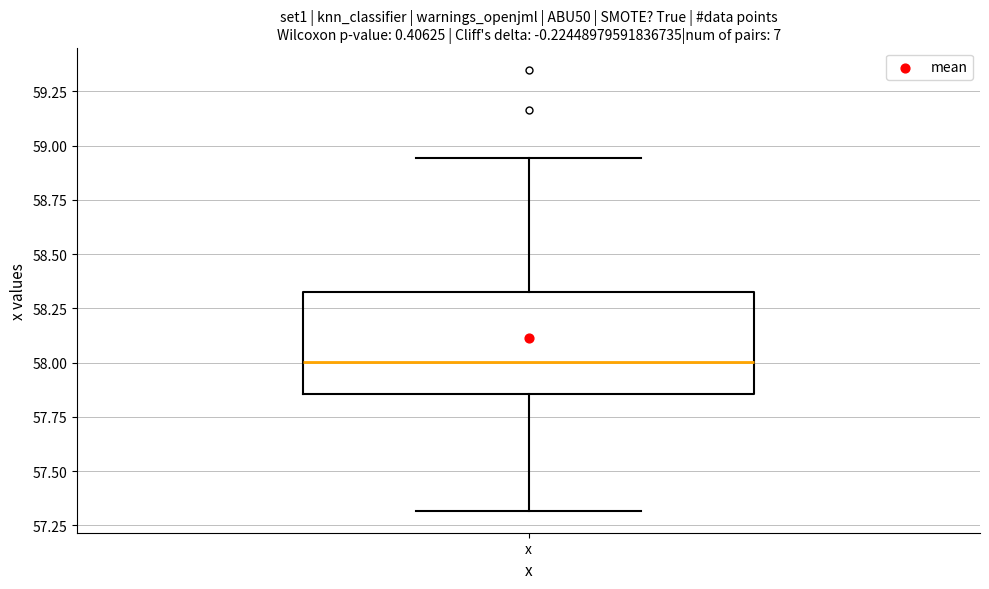

Transcribe this box plot: give where the median line is, the range the box spans, and where the two whiskers end, as read against the y-axis. The values are not printed on the chart, so give them approximately, as read against the axis.

median 58.00, box 57.85 to 58.35, whiskers 57.30 to 58.95